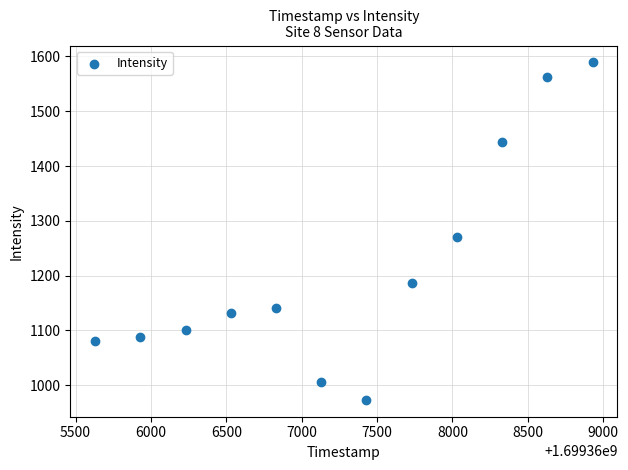

What Y value in the scatter plot is closest to 1281?

1270.9